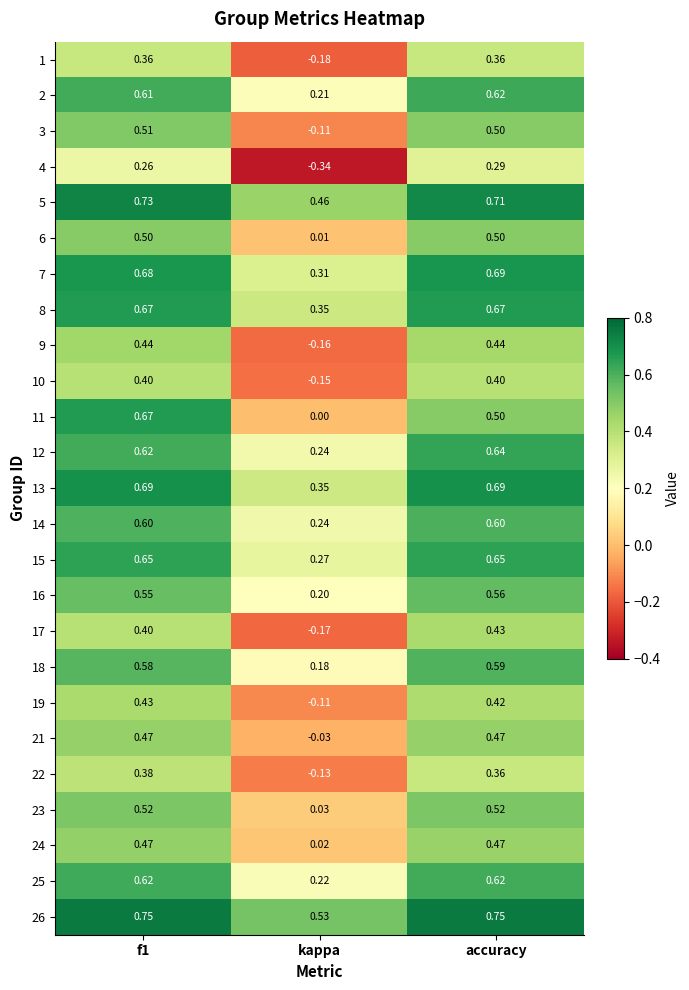

At which label is 24 closest to 0?

kappa